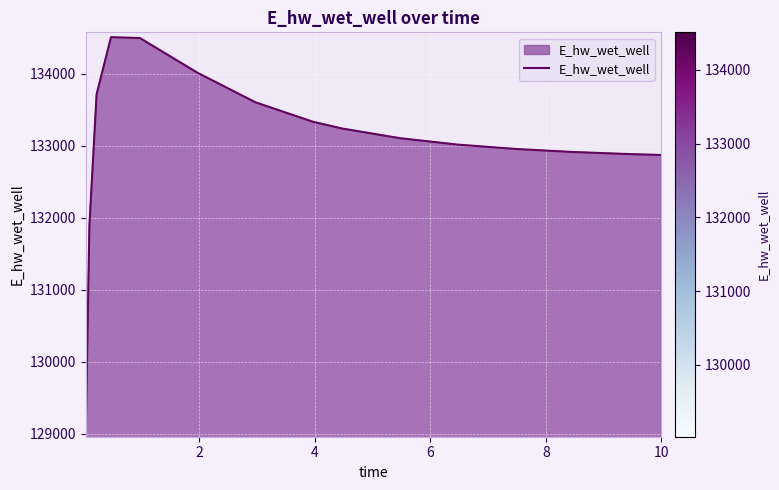

What is the smallest value displayed?

129025.6